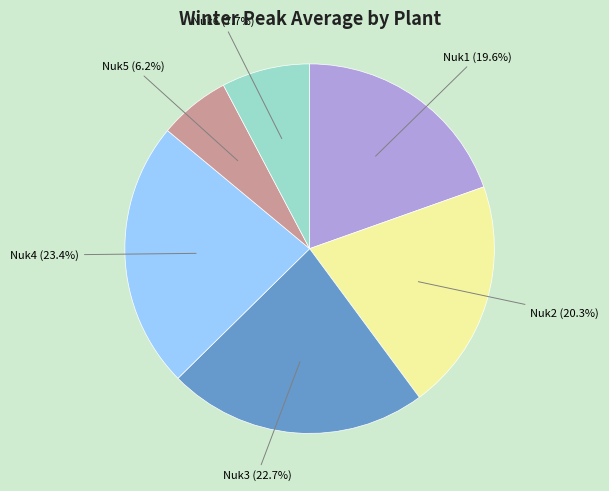

Rank the categories by value from lowest to highest.

Nuk5, Nuk6, Nuk1, Nuk2, Nuk3, Nuk4